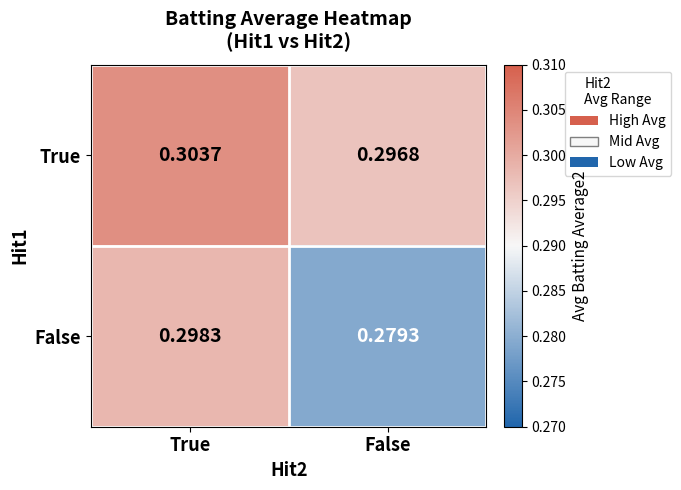

Which series has the largest total across all categories?

True